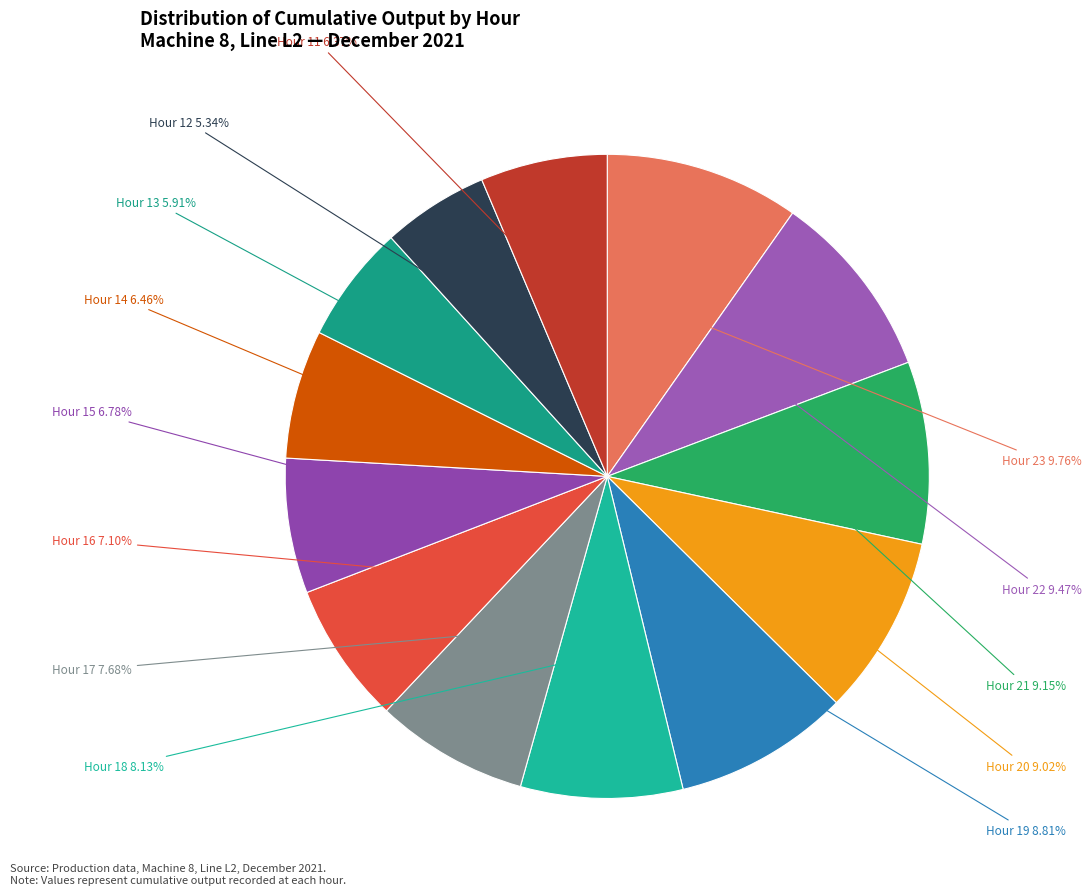

Do Hour 18 and Hour 23 together represent more than half of the pie?

No